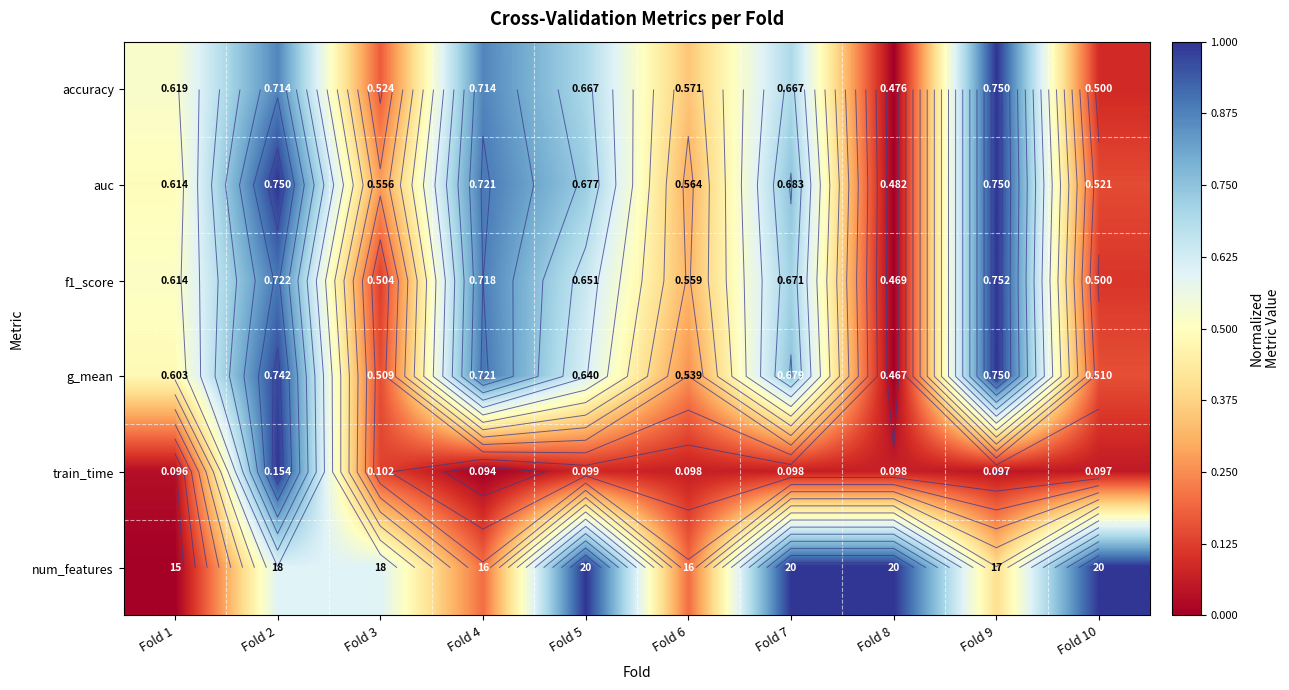

True or false: num_features has a value of 1.0 at Fold 3.

False